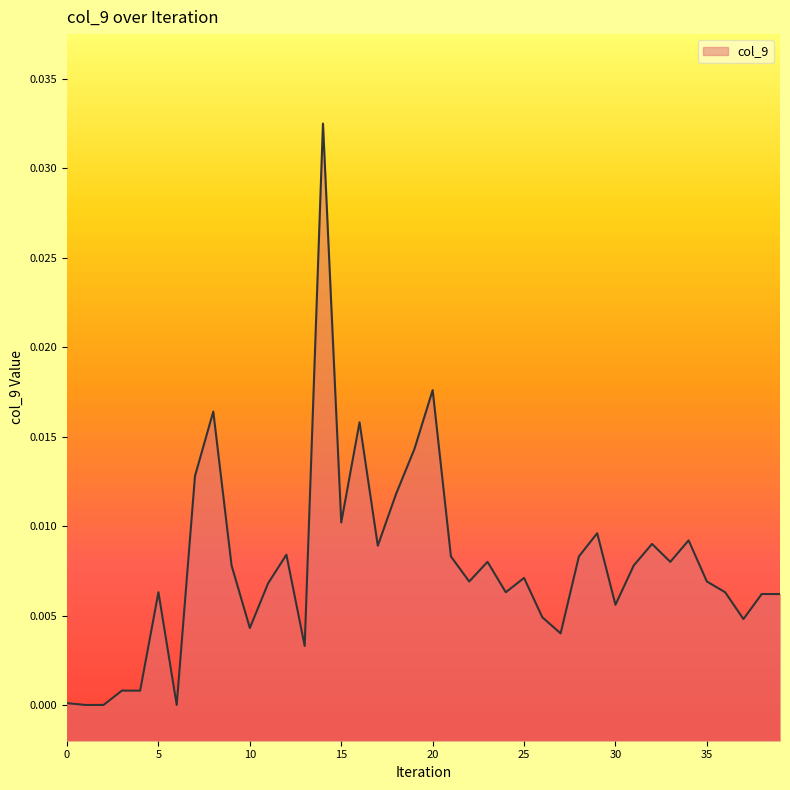

Which has a higher value, 10 or 3?

10